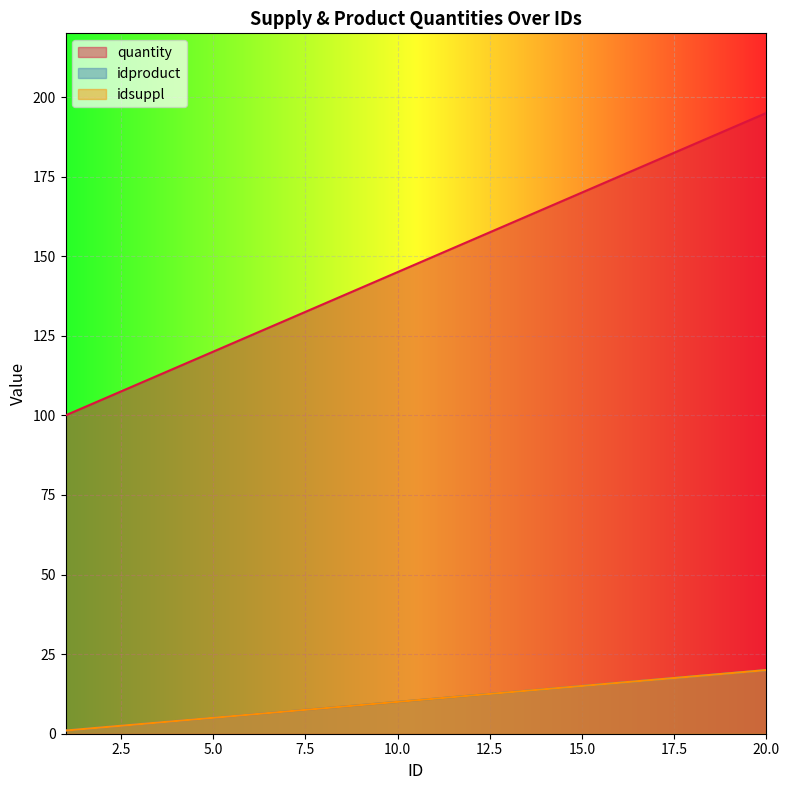

What is the value of the idproduct point at the 7th from the left?

7